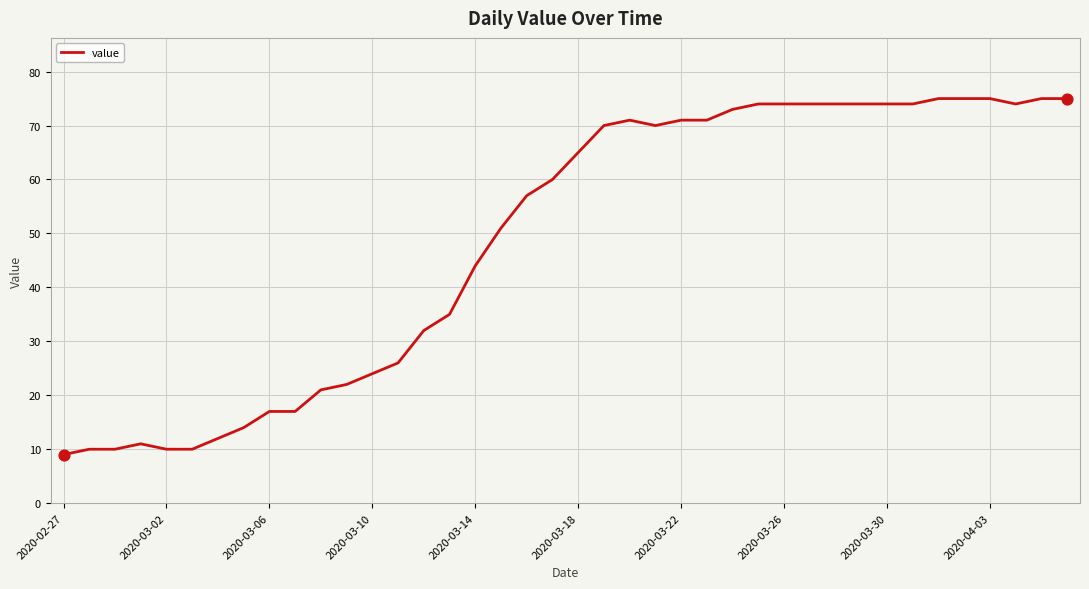

What is the maximum value shown in the chart?

75